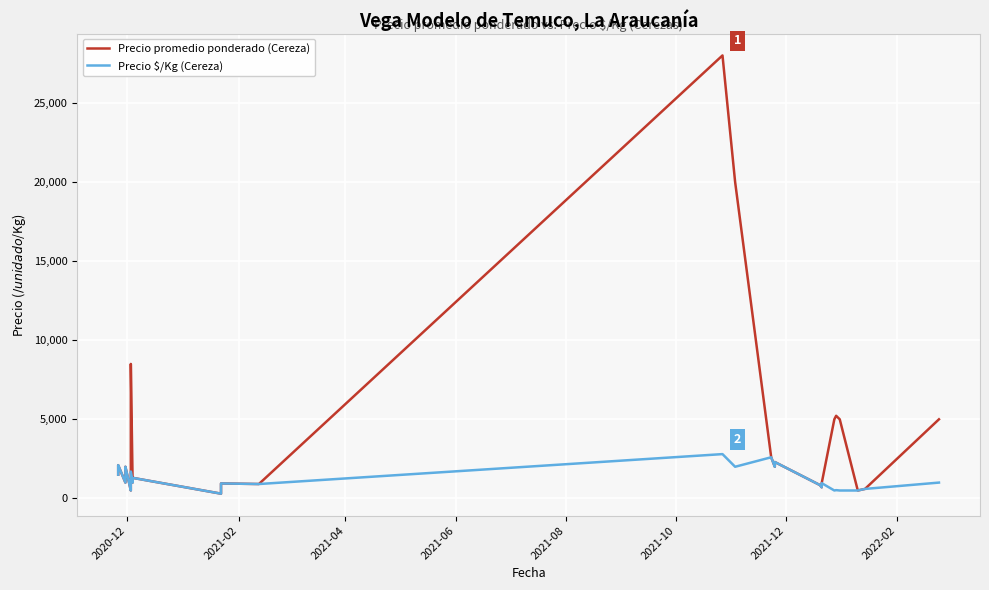

Does the chart display data point markers on the line(s)?

No